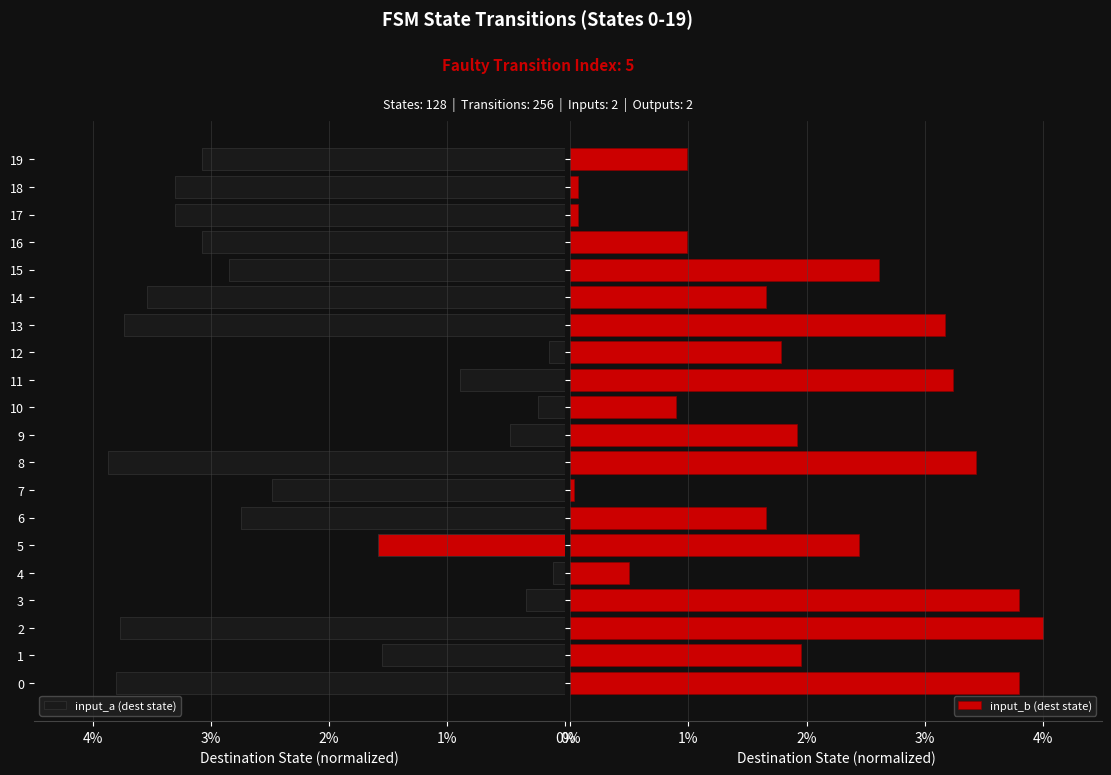

Which series has the largest total across all categories?

input_a (dest state)